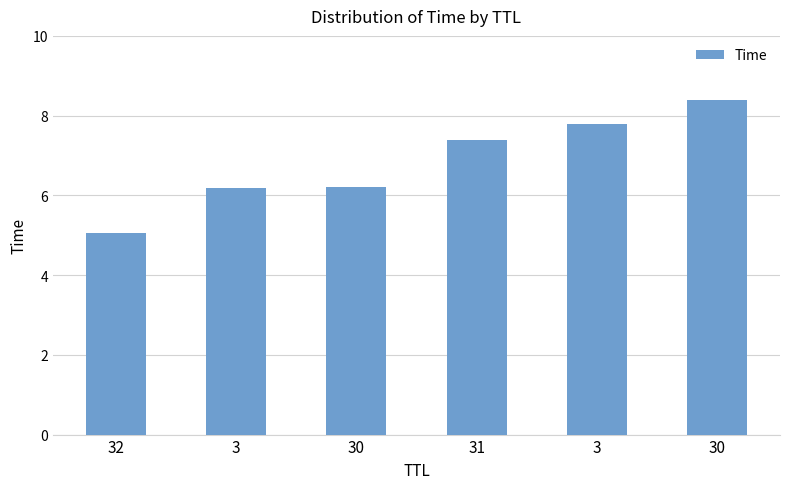

How many data points does each series have?

6